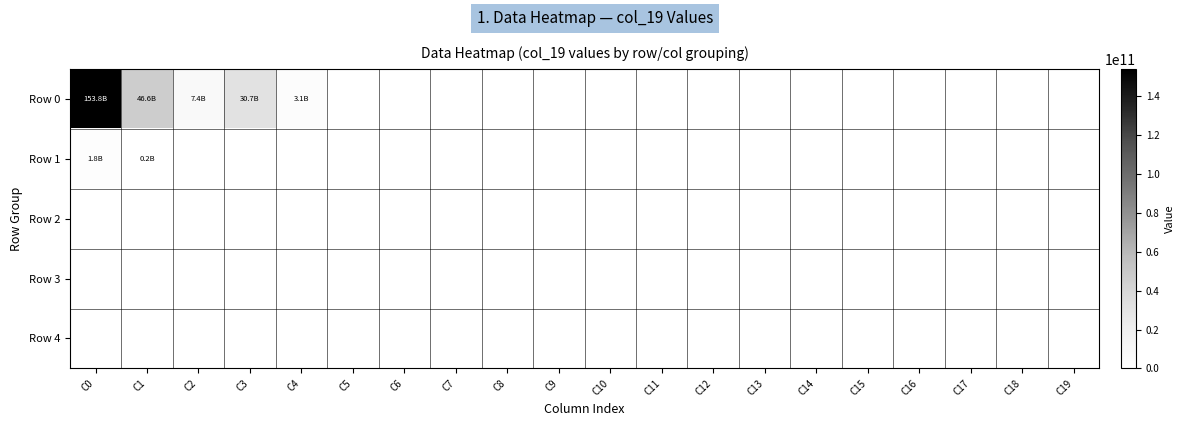

Which series changed the most between C15 and C19?

Row 0